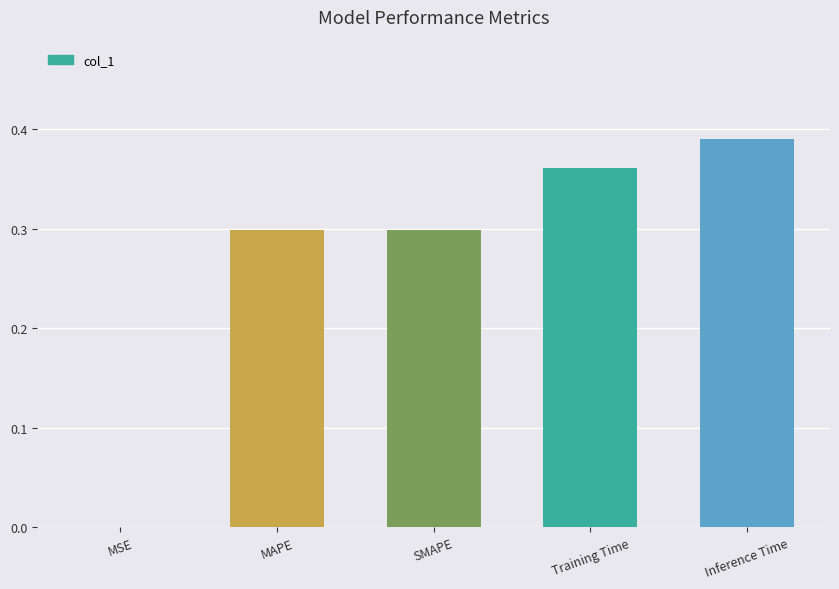

Which category has the highest value across all series?

Inference Time